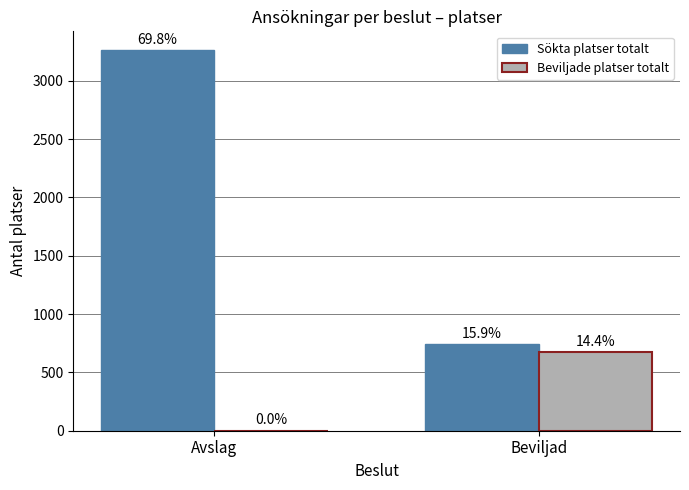

What is the difference between the maximum and minimum values in the Beviljade platser totalt series?

672